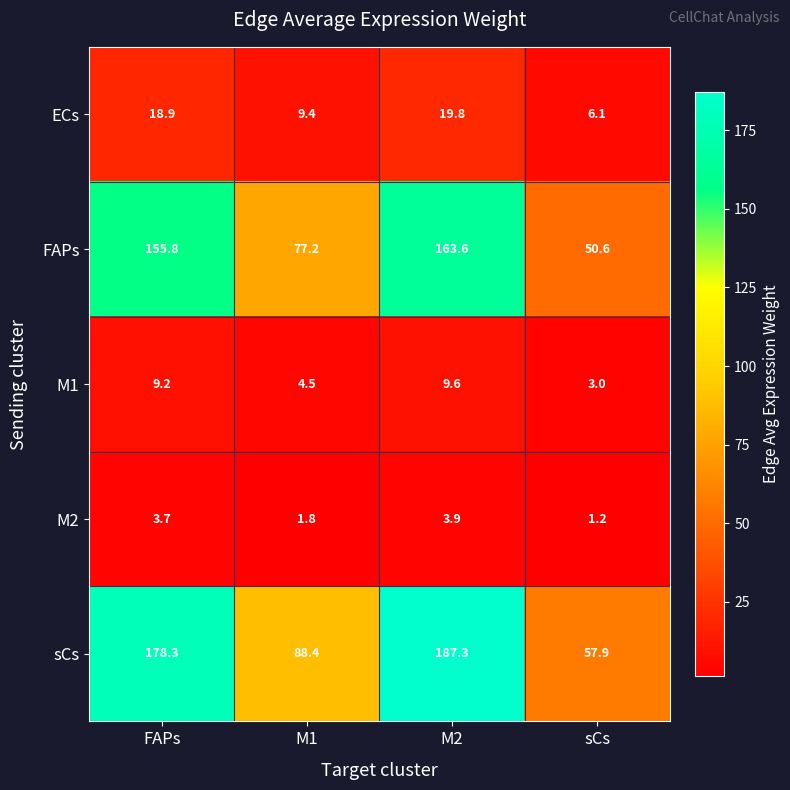

Reading left to right, transcribe all the data shown in this chart.

ECs: FAPs=18.9	M1=9.4	M2=19.8	sCs=6.1
FAPs: FAPs=155.8	M1=77.2	M2=163.6	sCs=50.6
M1: FAPs=9.2	M1=4.5	M2=9.6	sCs=3.0
M2: FAPs=3.7	M1=1.8	M2=3.9	sCs=1.2
sCs: FAPs=178.3	M1=88.4	M2=187.3	sCs=57.9